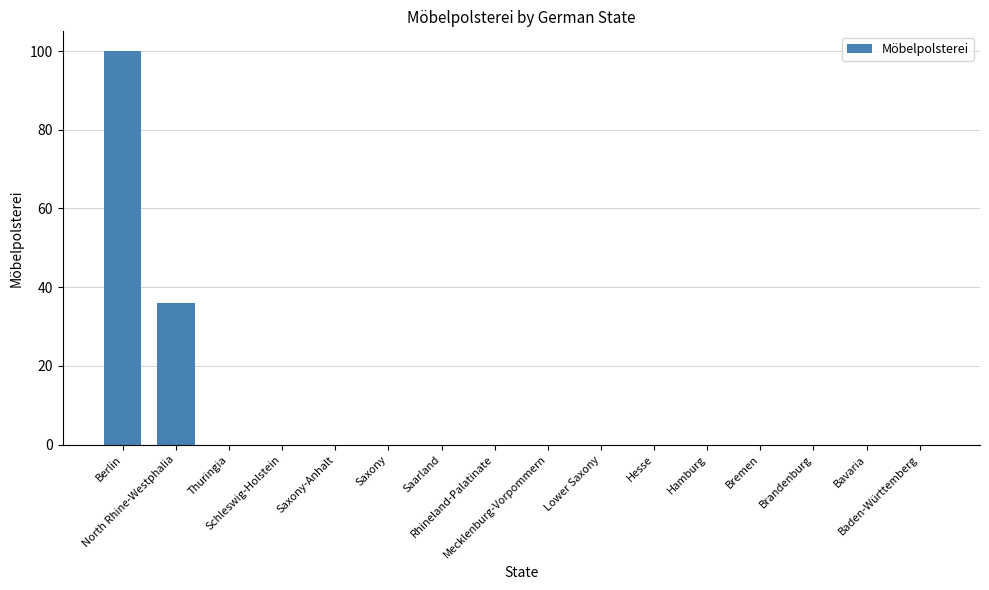

What is the maximum value shown in the chart?

100